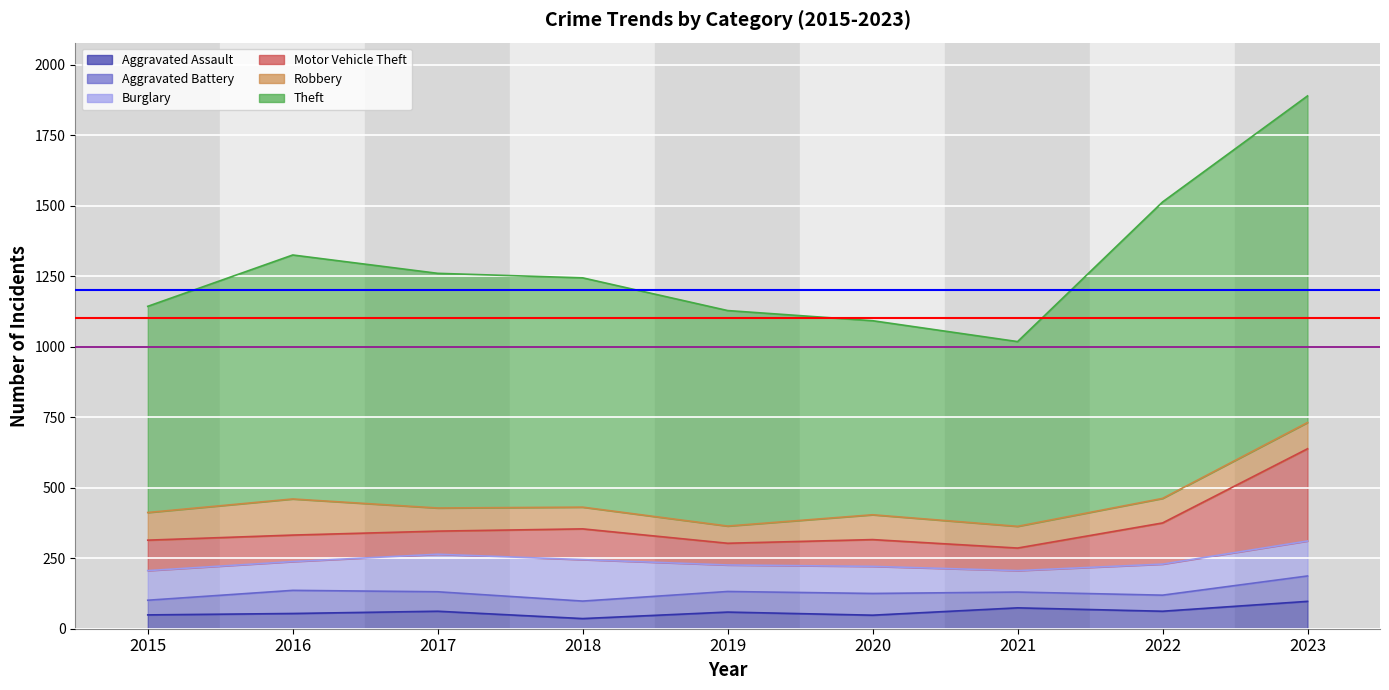

True or false: Burglary and Motor Vehicle Theft cross at least once.

True